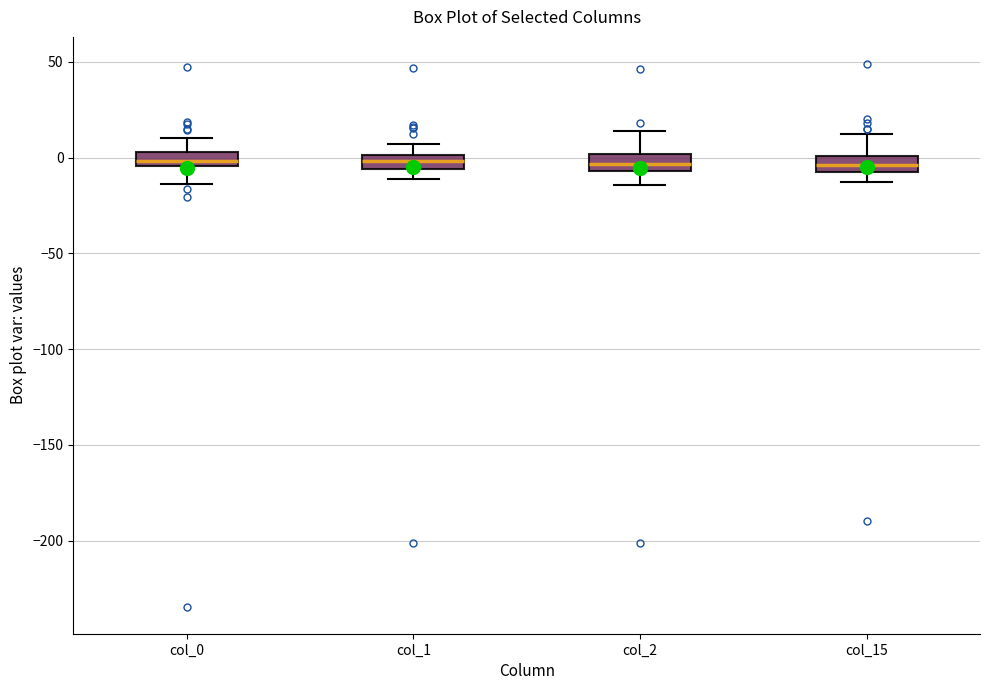

Where is the upper edge of the box for col_1 on the y-axis? The values are not printed on the chart, so give them approximately, as read against the axis.

0